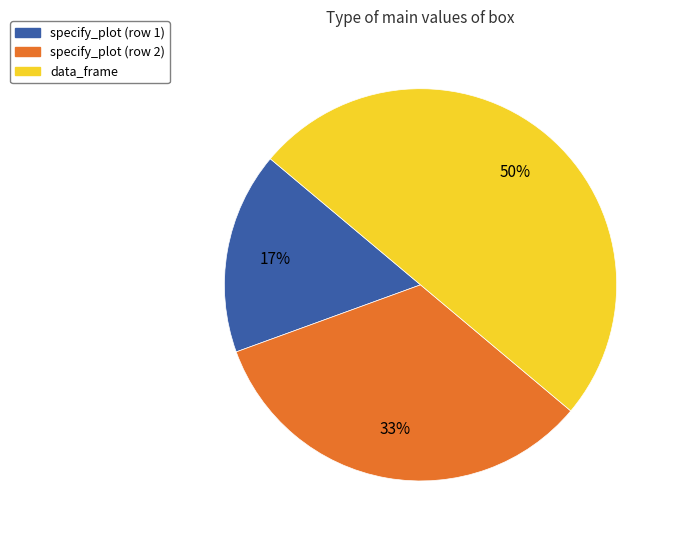

The data_frame slice represents 37% of the pie. True or false?

False